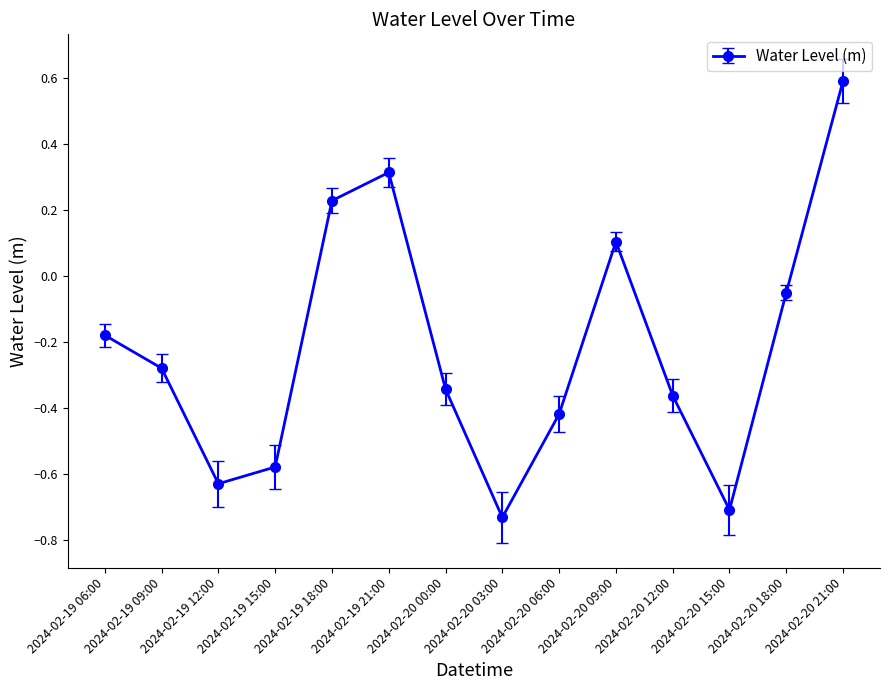

What is the difference between the values at 2024-02-20 18:00 and 2024-02-19 06:00?

0.1